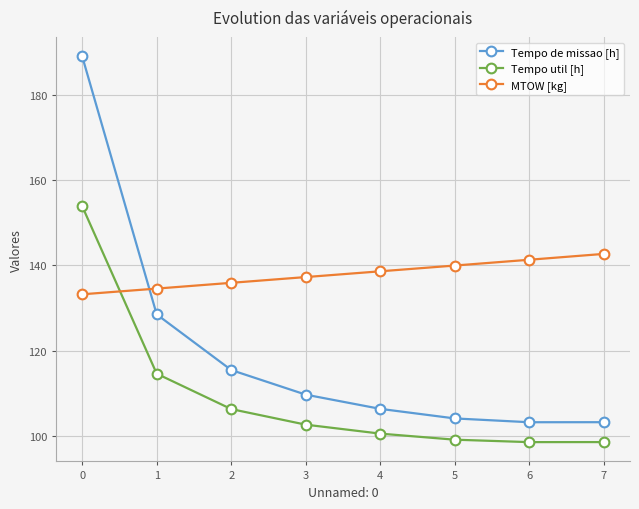

How many interior local valleys does the Tempo util [h] series have?

1